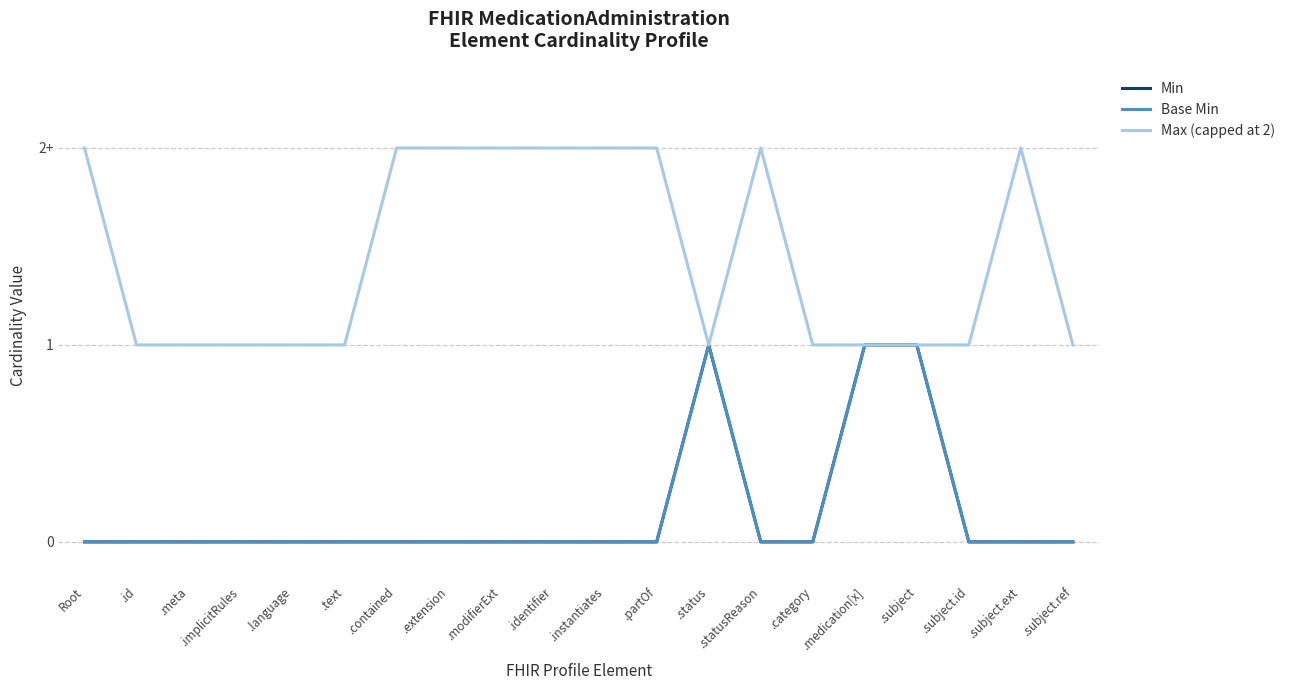

At which category is the sum across all series the highest?

.status